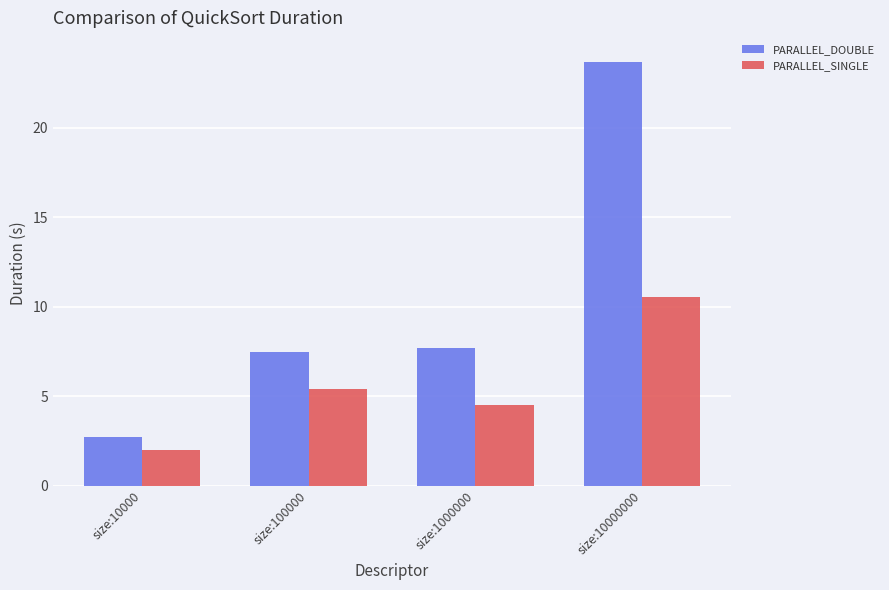

What is the difference between the second highest and second lowest values in the PARALLEL_SINGLE series?

0.9